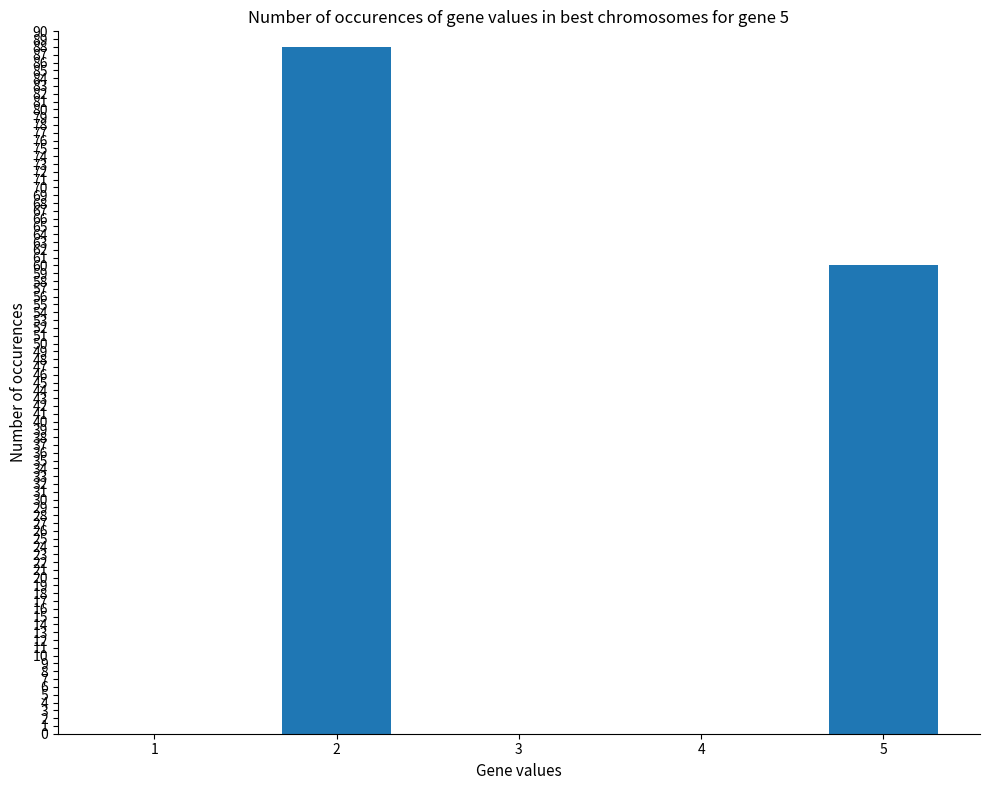

Does the chart contain stacked bars?

No